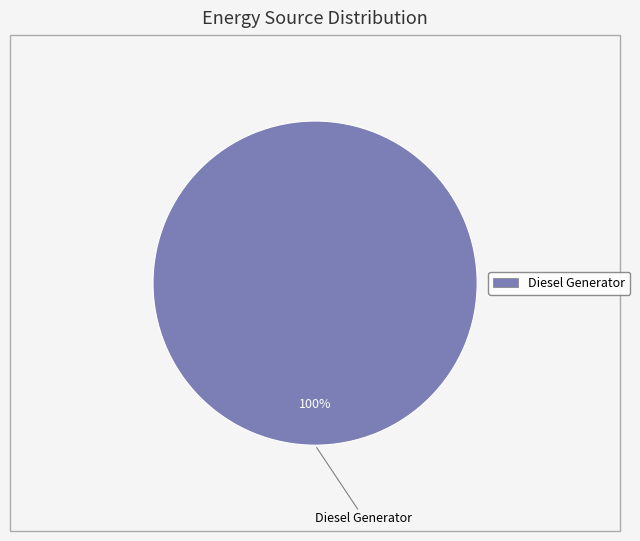

Is there a majority slice in this chart?

Yes